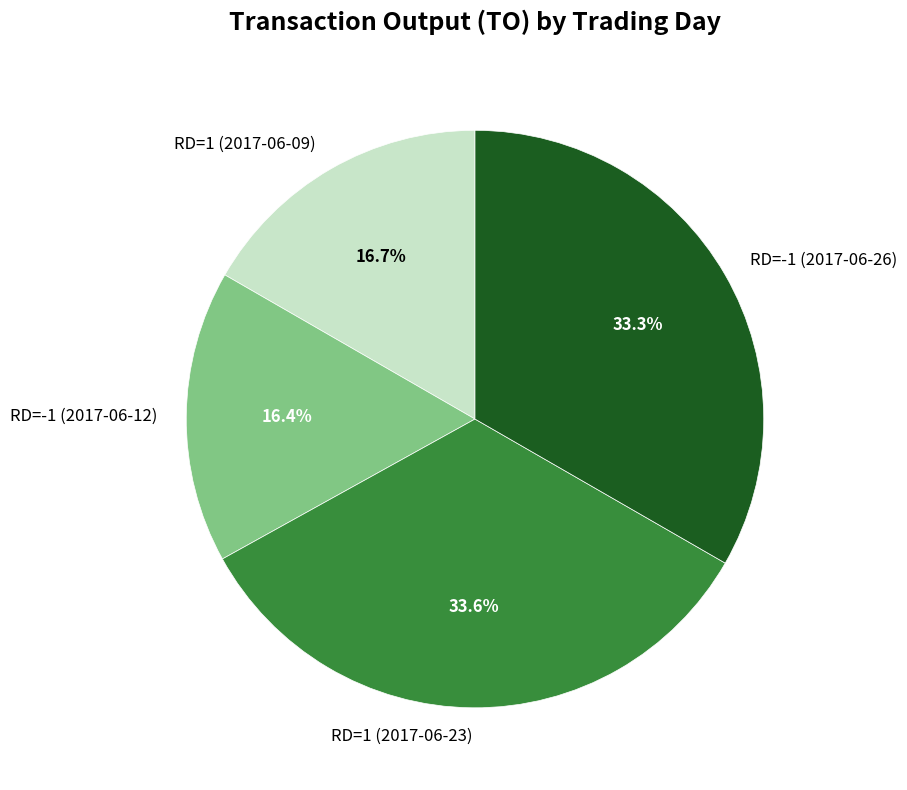

To the nearest percent, what is the difference between the RD=1 (2017-06-23) and RD=1 (2017-06-09) slice percentages?

17%